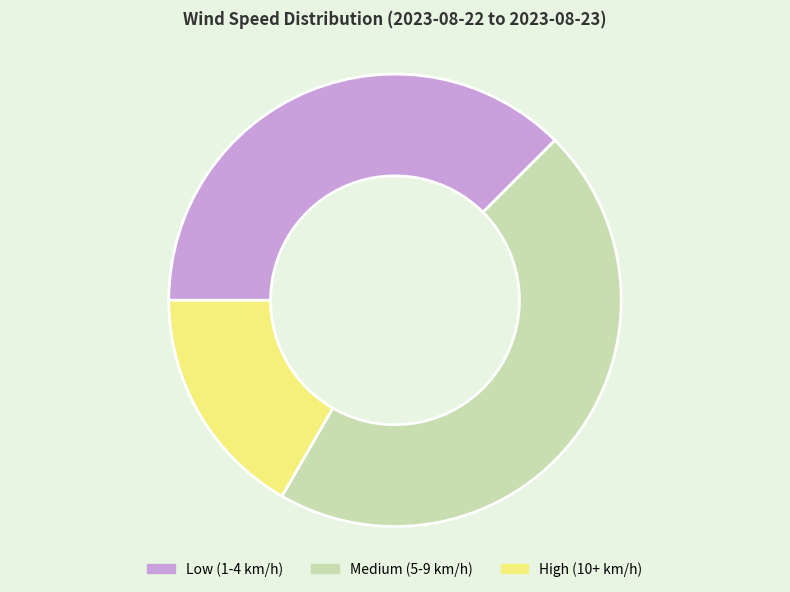

Is it true that Low (1-4 km/h) is 38% of the pie?

True